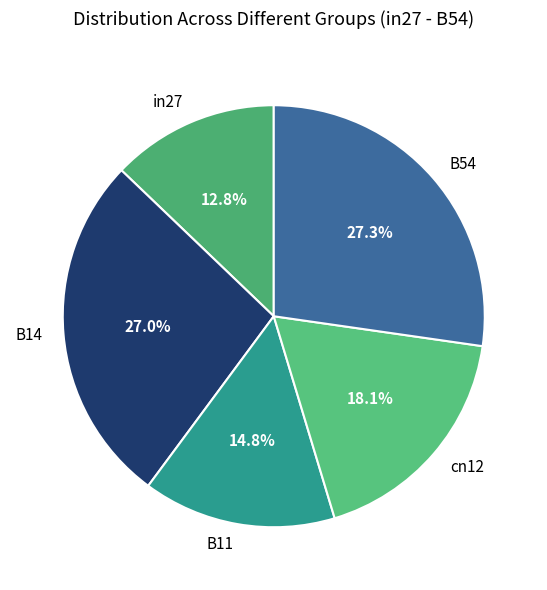

Is there any slice that represents more than half of the pie?

No